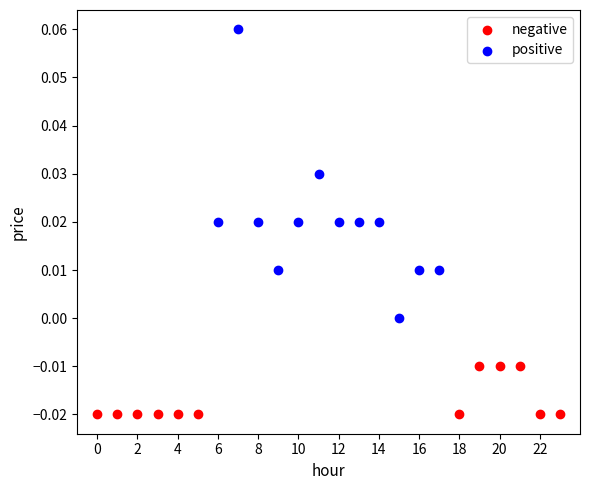

Which series has the largest Y range (max minus min)?

positive